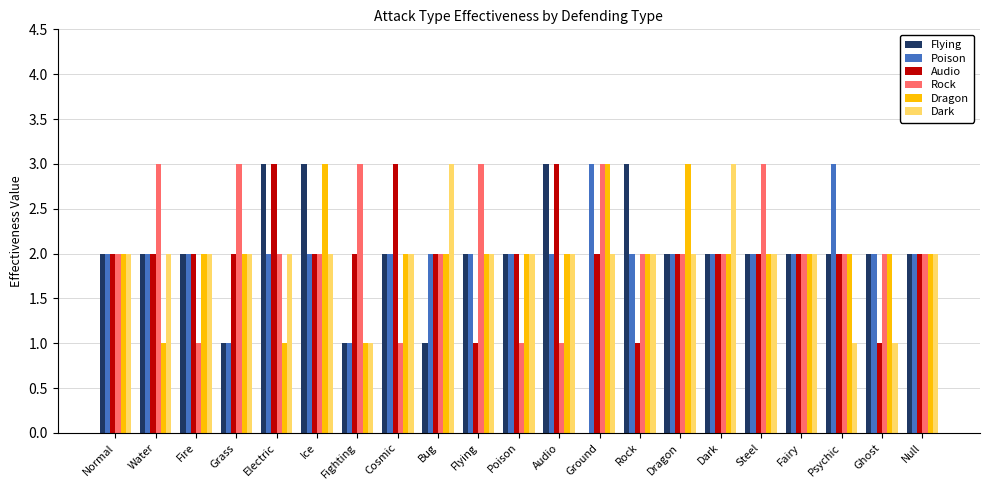

What is the total value across all series at Fire?

11